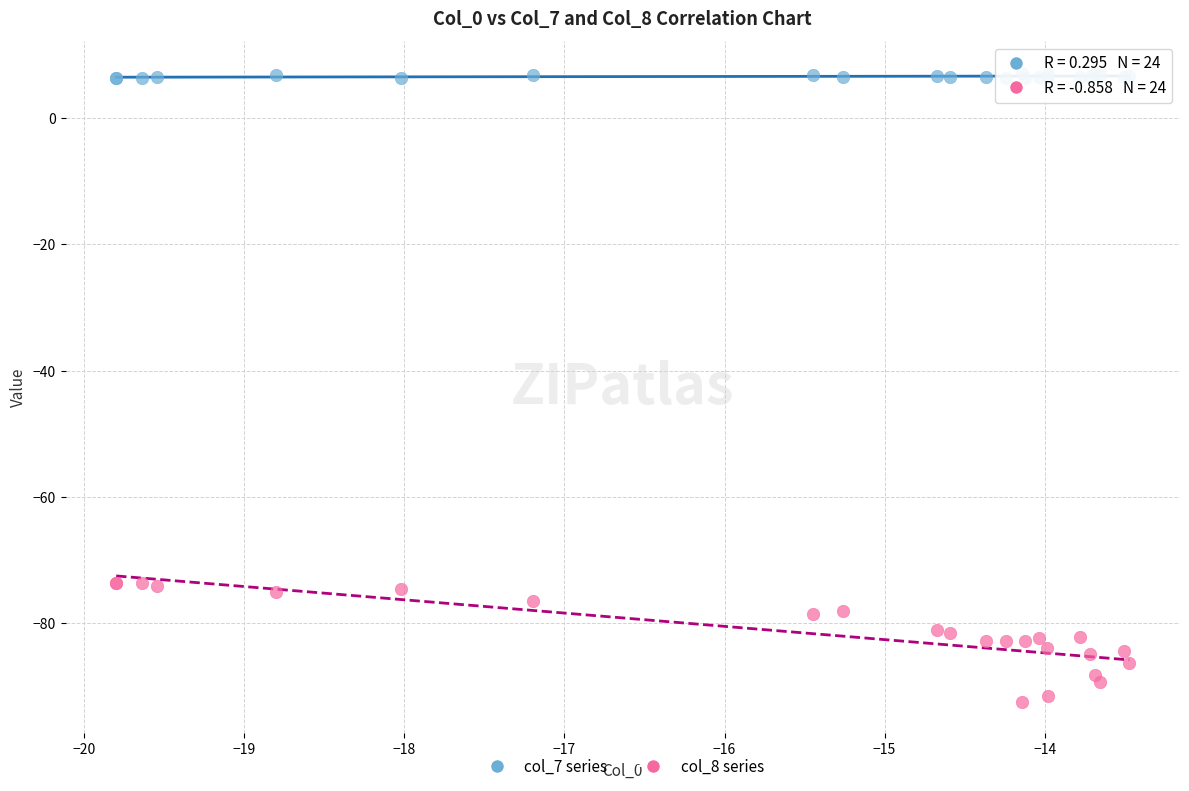

Which series has the largest Y range (max minus min)?

col_8 series